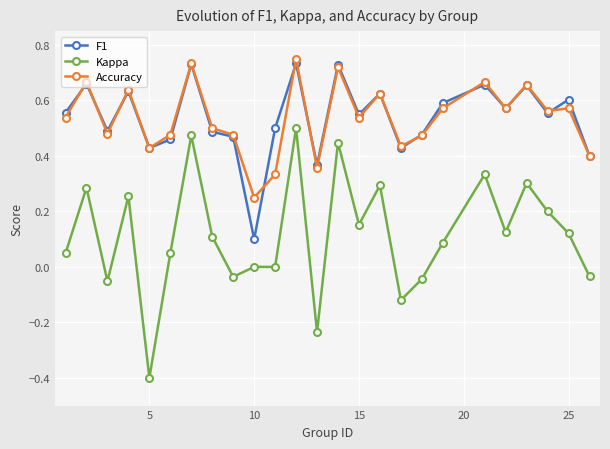

What is the smallest value displayed?

-0.4